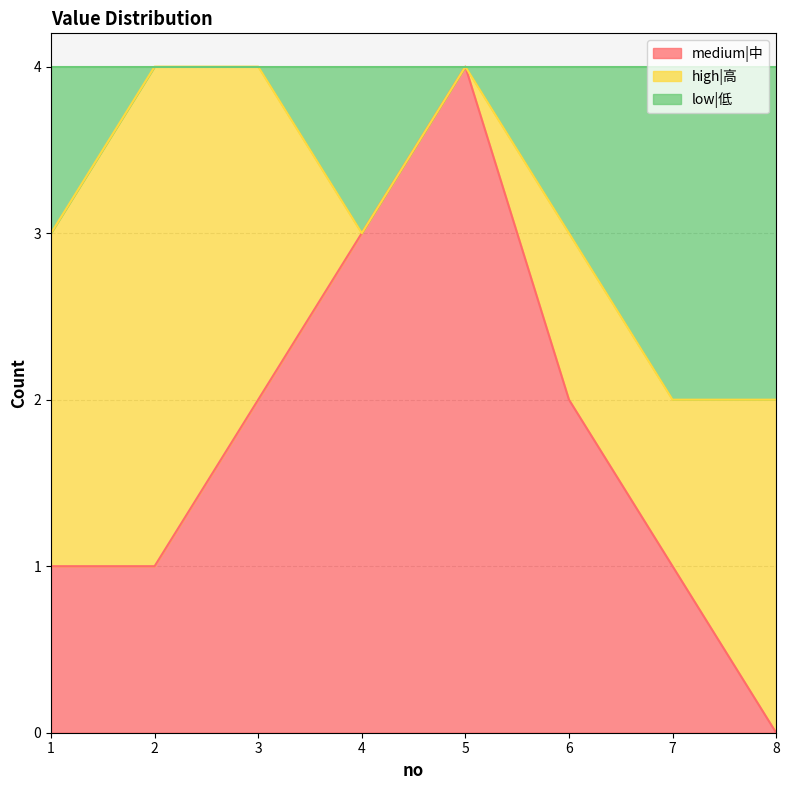

How many lines are shown in the chart?

3